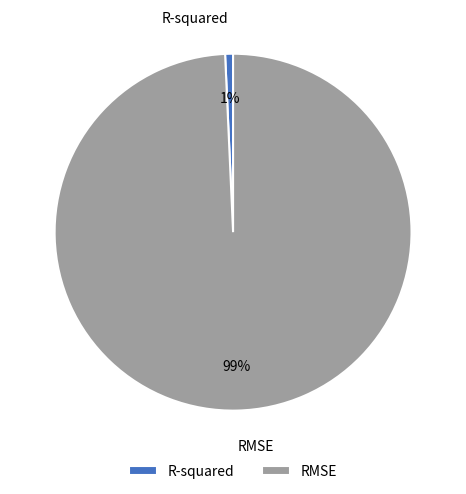

Is there a majority slice in this chart?

Yes